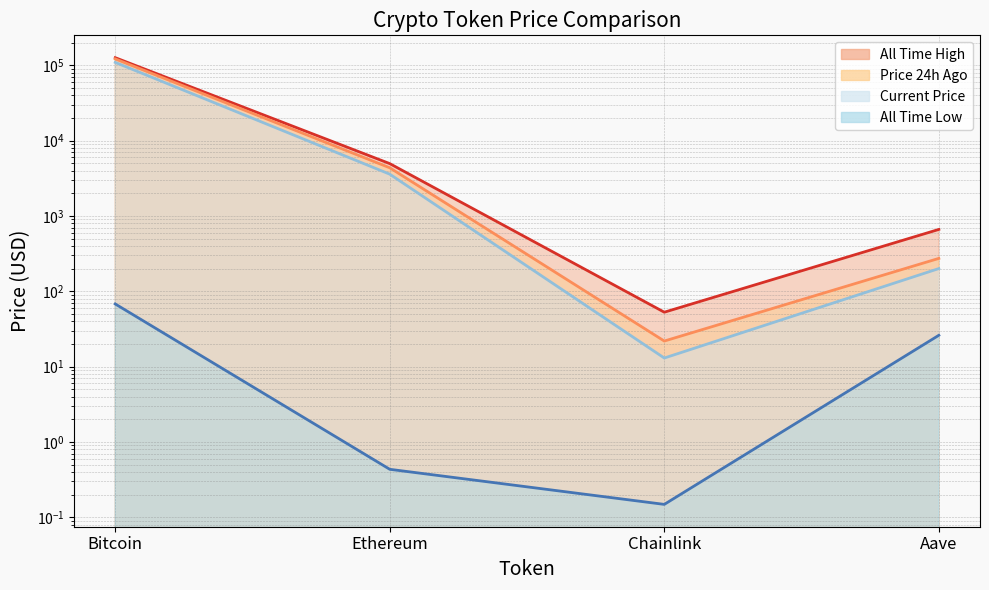

Is it true that price equals 21.6 at Chainlink?

False